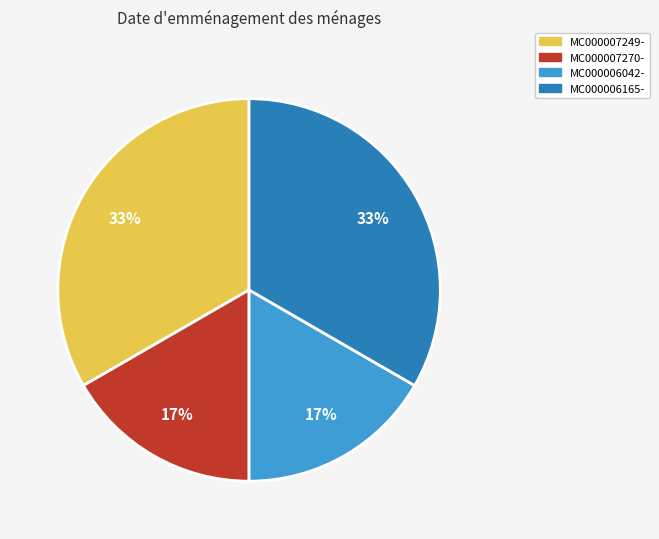

How many segments does this pie chart have?

4